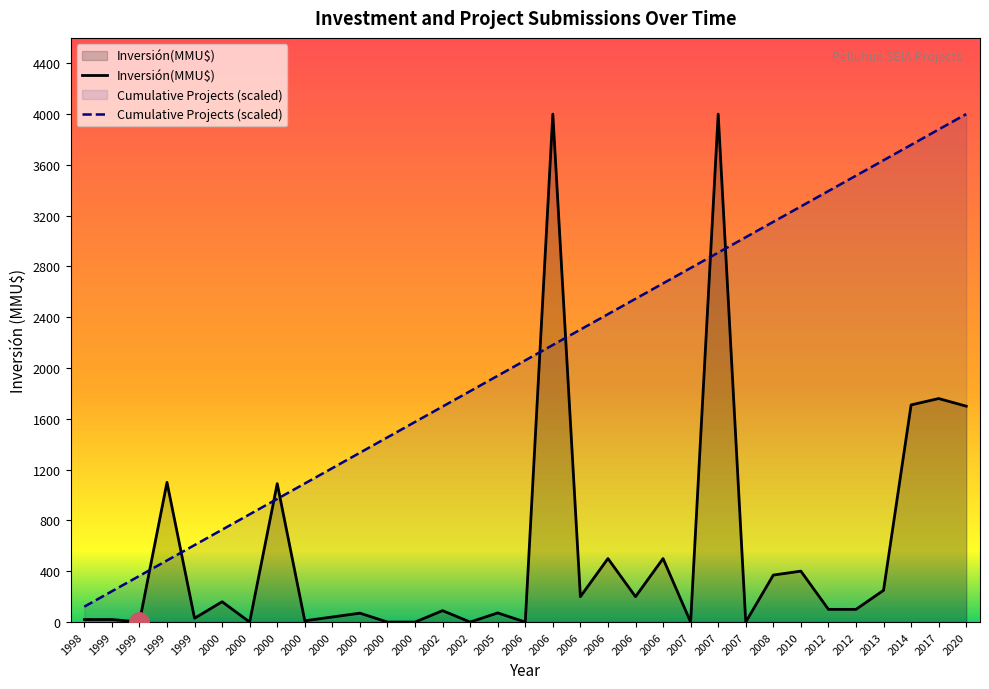

List the labels in order of Cumulative Projects value, largest first.

2020, 2017, 2014, 2013, 2012, 2012, 2010, 2008, 2007, 2007, 2007, 2006, 2006, 2006, 2006, 2006, 2006, 2005, 2002, 2002, 2000, 2000, 2000, 2000, 2000, 2000, 2000, 2000, 1999, 1999, 1999, 1999, 1998